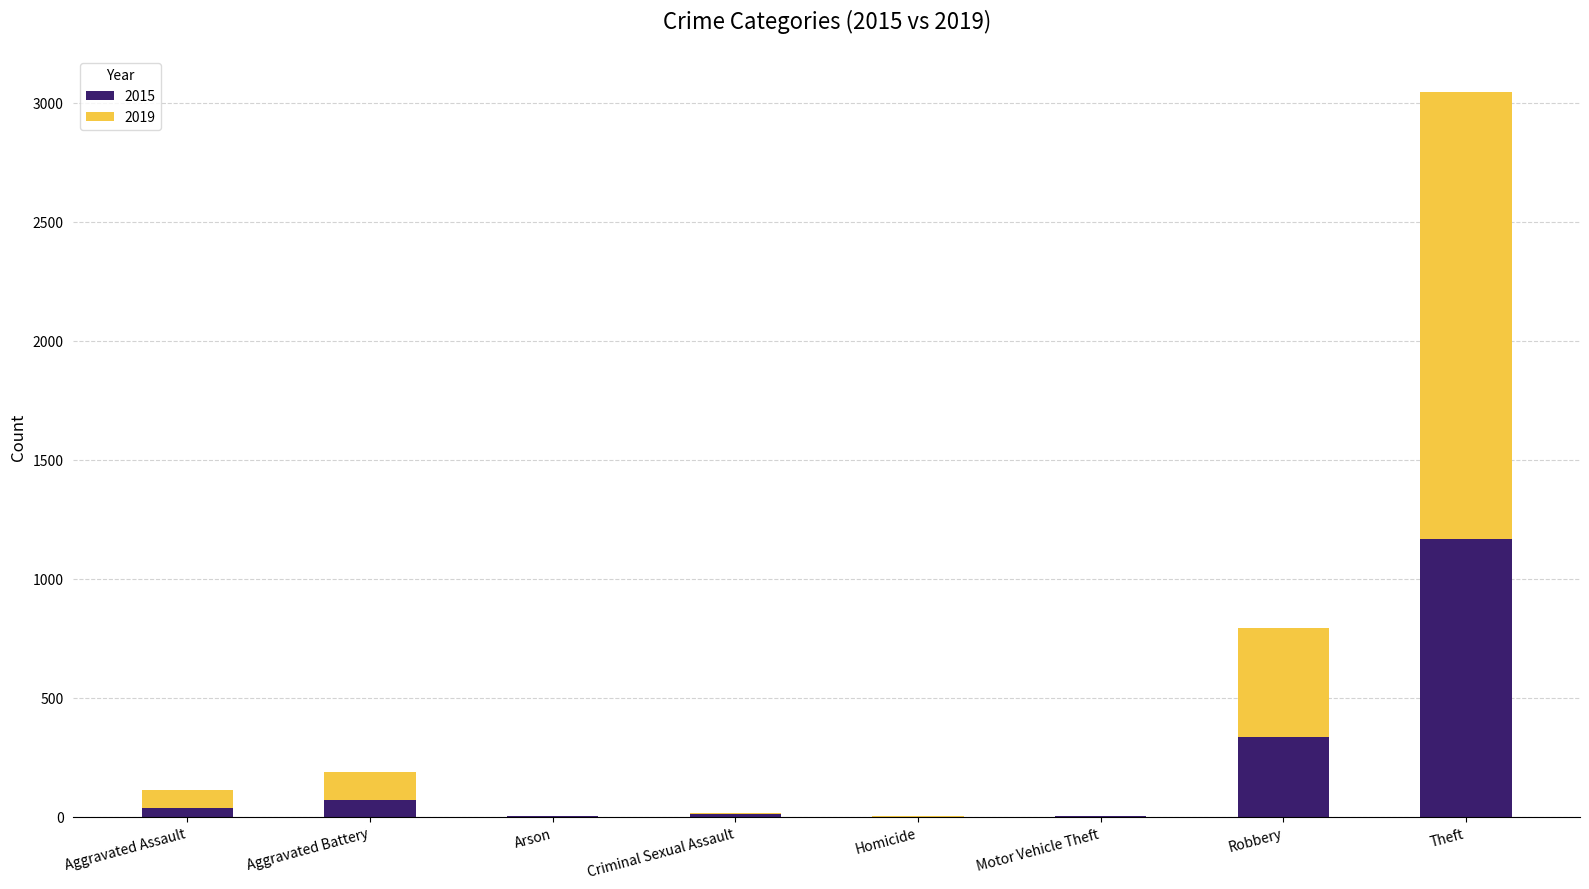

What is the total value across all series at Robbery?

792